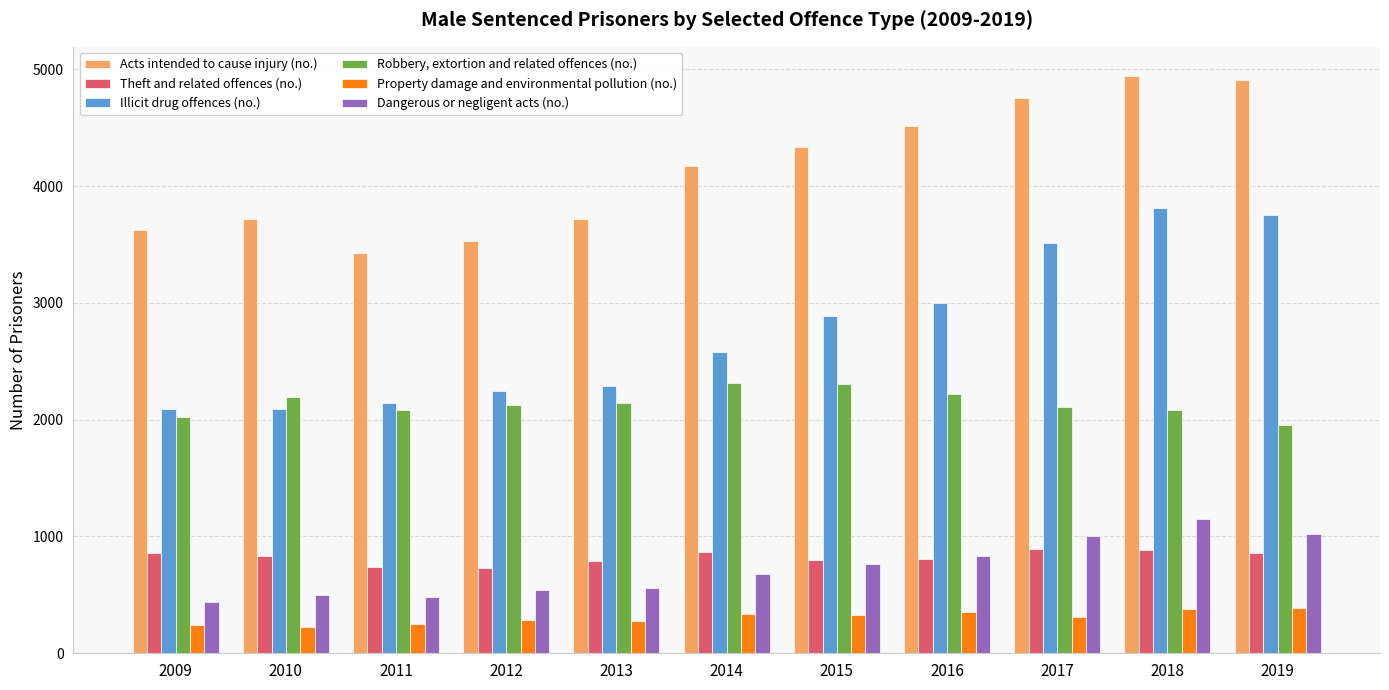

Which series changed the most between 2012 and 2014?

Acts intended to cause injury (no.)